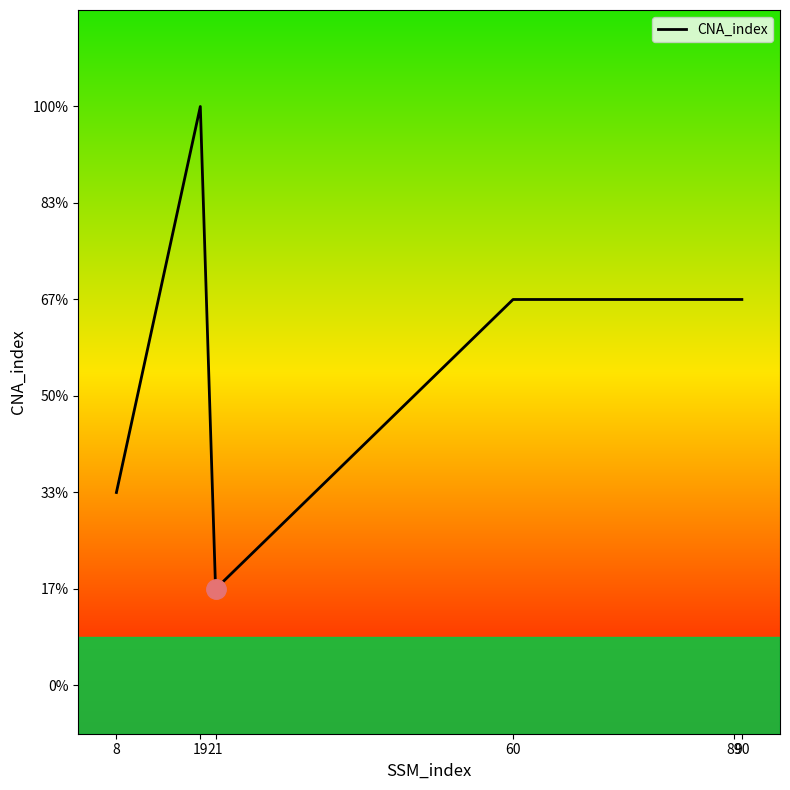

What is the difference between the second highest and minimum values?

3